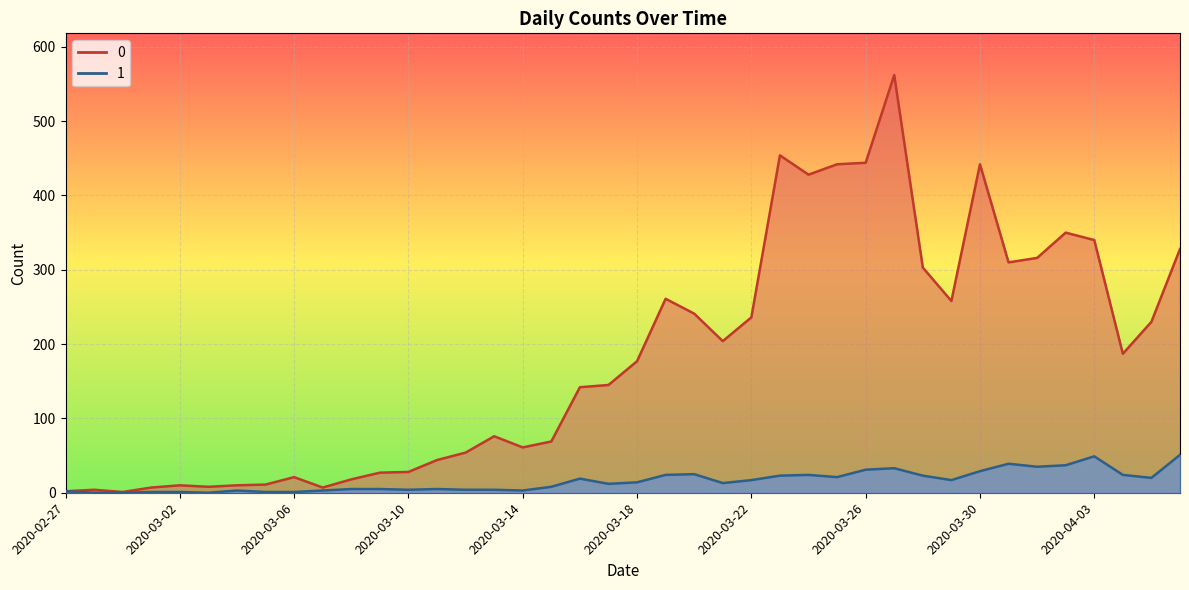

Reading left to right, what are all the values shown in this chart?

0: 2020-02-27=2	2020-02-28=4	2020-02-29=1	2020-03-01=7	2020-03-02=10	2020-03-03=8	2020-03-04=10	2020-03-05=11	2020-03-06=21	2020-03-07=7	2020-03-08=18	2020-03-09=27	2020-03-10=28	2020-03-11=44	2020-03-12=54	2020-03-13=76	2020-03-14=61	2020-03-15=69	2020-03-16=142	2020-03-17=145	2020-03-18=177	2020-03-19=261	2020-03-20=241	2020-03-21=204	2020-03-22=236	2020-03-23=454	2020-03-24=428	2020-03-25=442	2020-03-26=444	2020-03-27=562	2020-03-28=303	2020-03-29=258	2020-03-30=442	2020-03-31=310	2020-04-01=316	2020-04-02=350	2020-04-03=340	2020-04-04=187	2020-04-05=230	2020-04-06=328
1: 2020-02-27=2	2020-02-28=0	2020-02-29=0	2020-03-01=1	2020-03-02=1	2020-03-03=0	2020-03-04=3	2020-03-05=1	2020-03-06=1	2020-03-07=3	2020-03-08=5	2020-03-09=5	2020-03-10=4	2020-03-11=5	2020-03-12=4	2020-03-13=4	2020-03-14=3	2020-03-15=8	2020-03-16=19	2020-03-17=12	2020-03-18=14	2020-03-19=24	2020-03-20=25	2020-03-21=13	2020-03-22=17	2020-03-23=23	2020-03-24=24	2020-03-25=21	2020-03-26=31	2020-03-27=33	2020-03-28=23	2020-03-29=17	2020-03-30=29	2020-03-31=39	2020-04-01=35	2020-04-02=37	2020-04-03=49	2020-04-04=24	2020-04-05=20	2020-04-06=51